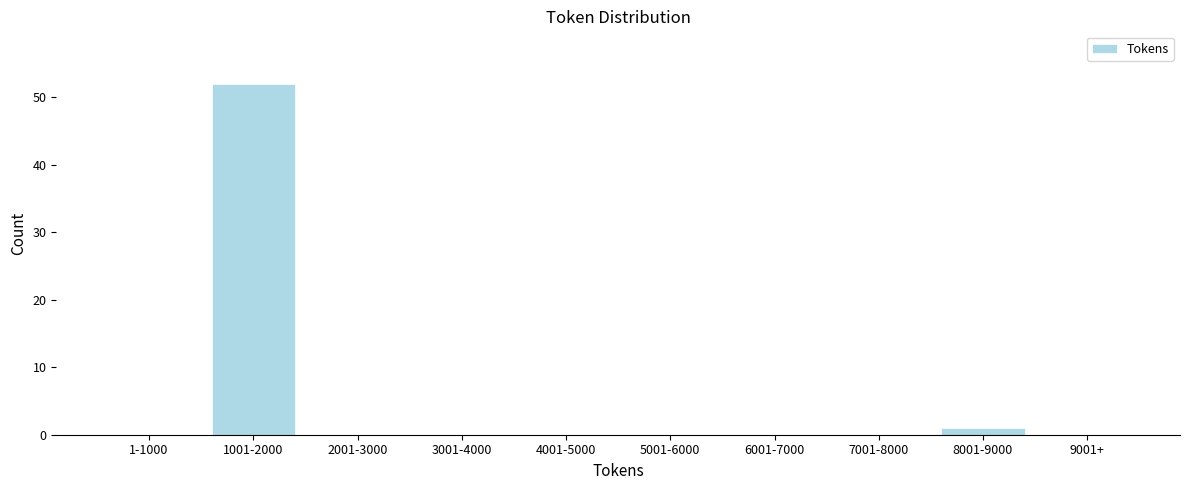

Reading left to right, list all the values displayed in this chart.

1-1000=0	1001-2000=52	2001-3000=0	3001-4000=0	4001-5000=0	5001-6000=0	6001-7000=0	7001-8000=0	8001-9000=1	9001+=0